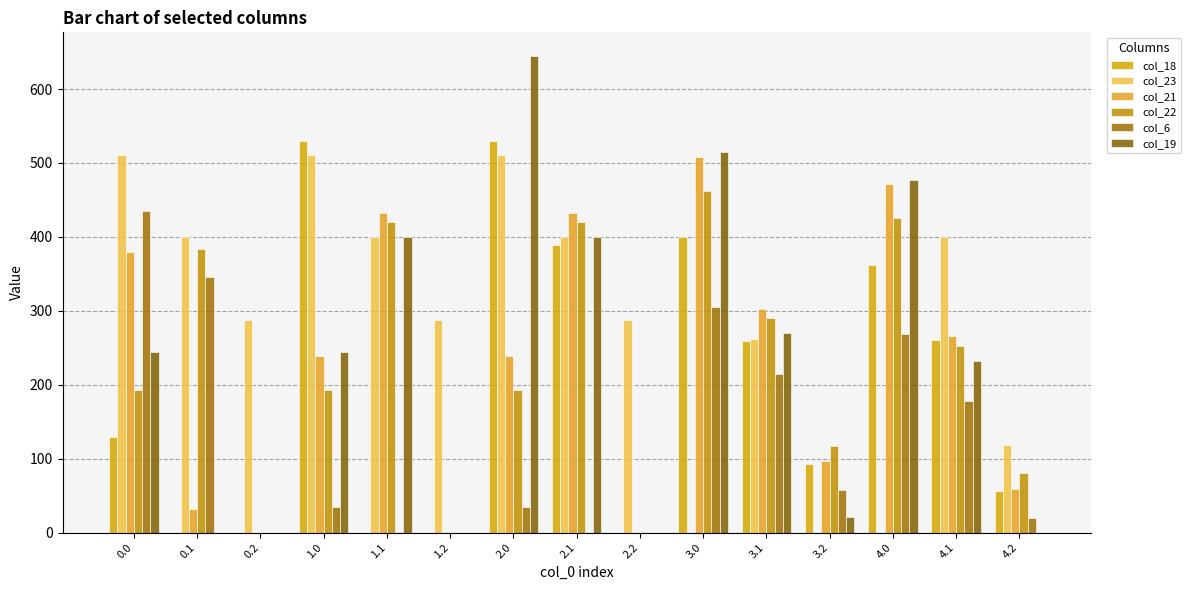

Reading left to right, what are all the values shown in this chart?

col_18: 129.6	0.0	0.0	529.6	0.0	0.0	529.6	388.5	0.0	399.6	258.5	93.1	362.6	261.2	56.1
col_23: 511.3	399.4	287.5	511.3	399.4	287.5	511.3	399.4	287.5	0.0	262.2	0.0	0.0	399.4	118.8
col_21: 379.0	32.4	0.0	238.4	432.4	0.0	238.4	432.4	0.0	508.4	302.4	96.4	471.4	265.4	59.4
col_22: 192.3	383.9	0.0	192.3	419.9	0.0	192.3	419.9	0.0	462.3	289.9	117.4	425.3	252.9	80.4
col_6: 435.0	345.2	0.0	35.0	0.0	0.0	35.0	0.0	0.0	305.0	215.2	57.1	268.0	178.2	20.1
col_19: 244.5	0.0	0.0	244.5	399.7	0.0	644.5	399.7	0.0	514.5	269.7	21.1	477.5	232.7	0.0